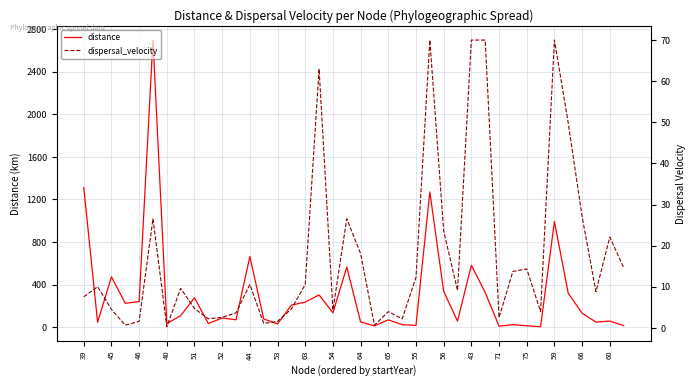

The value of distance at 56 is 566.9. True or false?

False